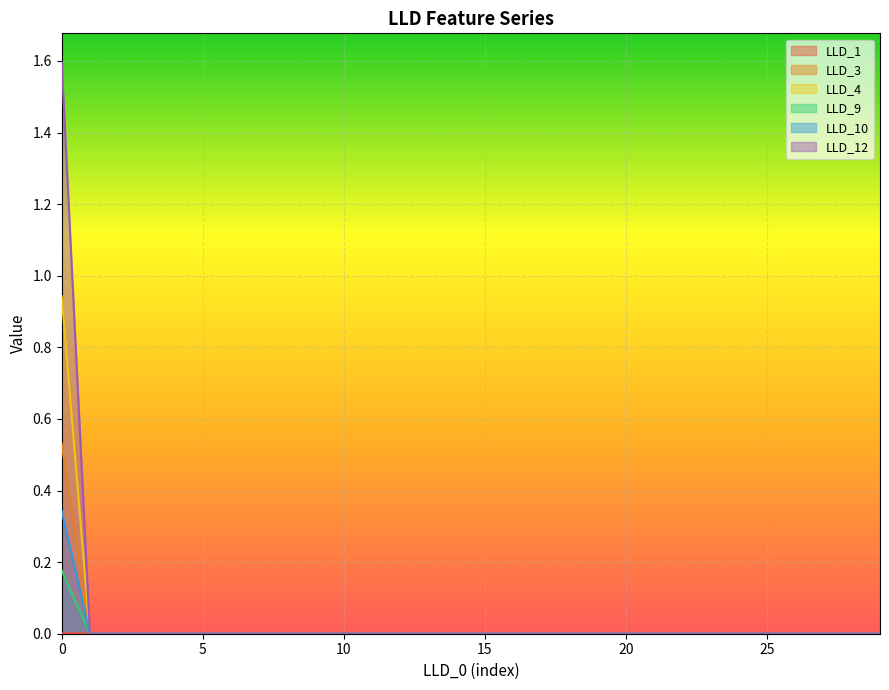

True or false: LLD_3 has a value of -0.3 at 28.

False